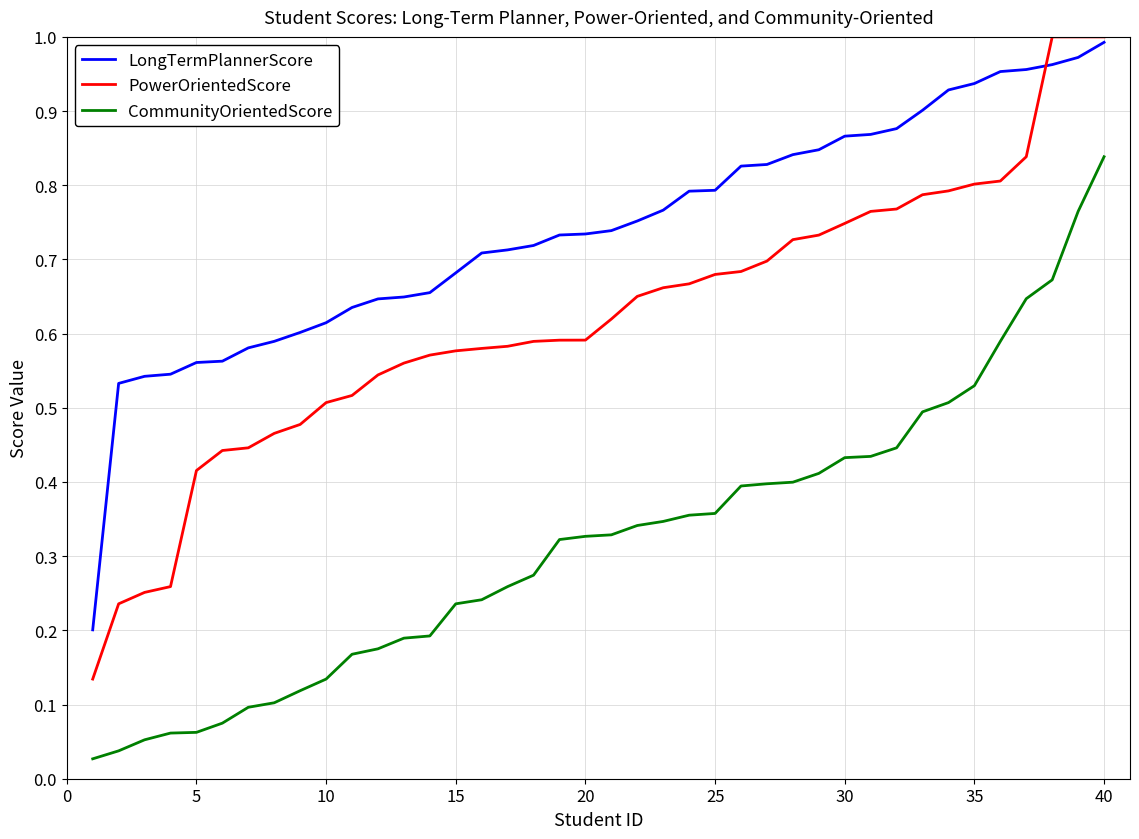

Which series has the widest spread of values?

PowerOrientedScore